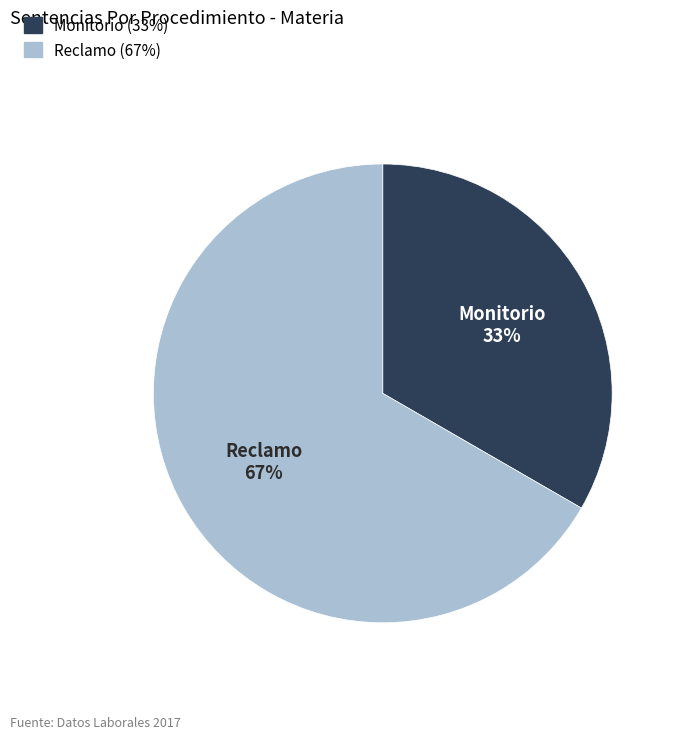

Do Monitorio and Reclamo together represent more than half of the pie?

Yes